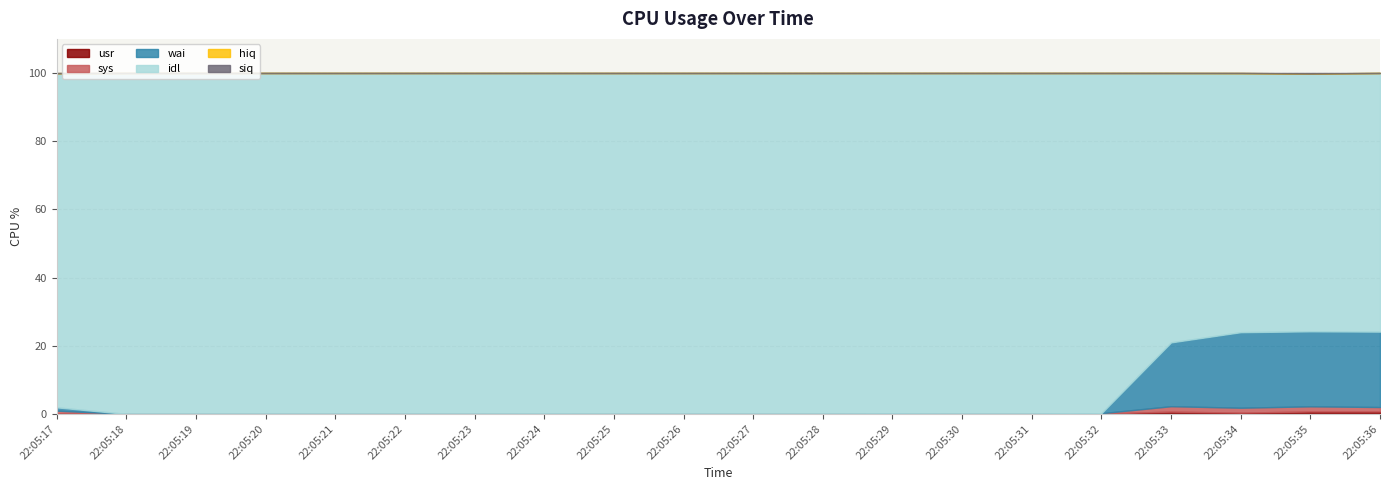

Does the chart display data point markers on the line(s)?

No